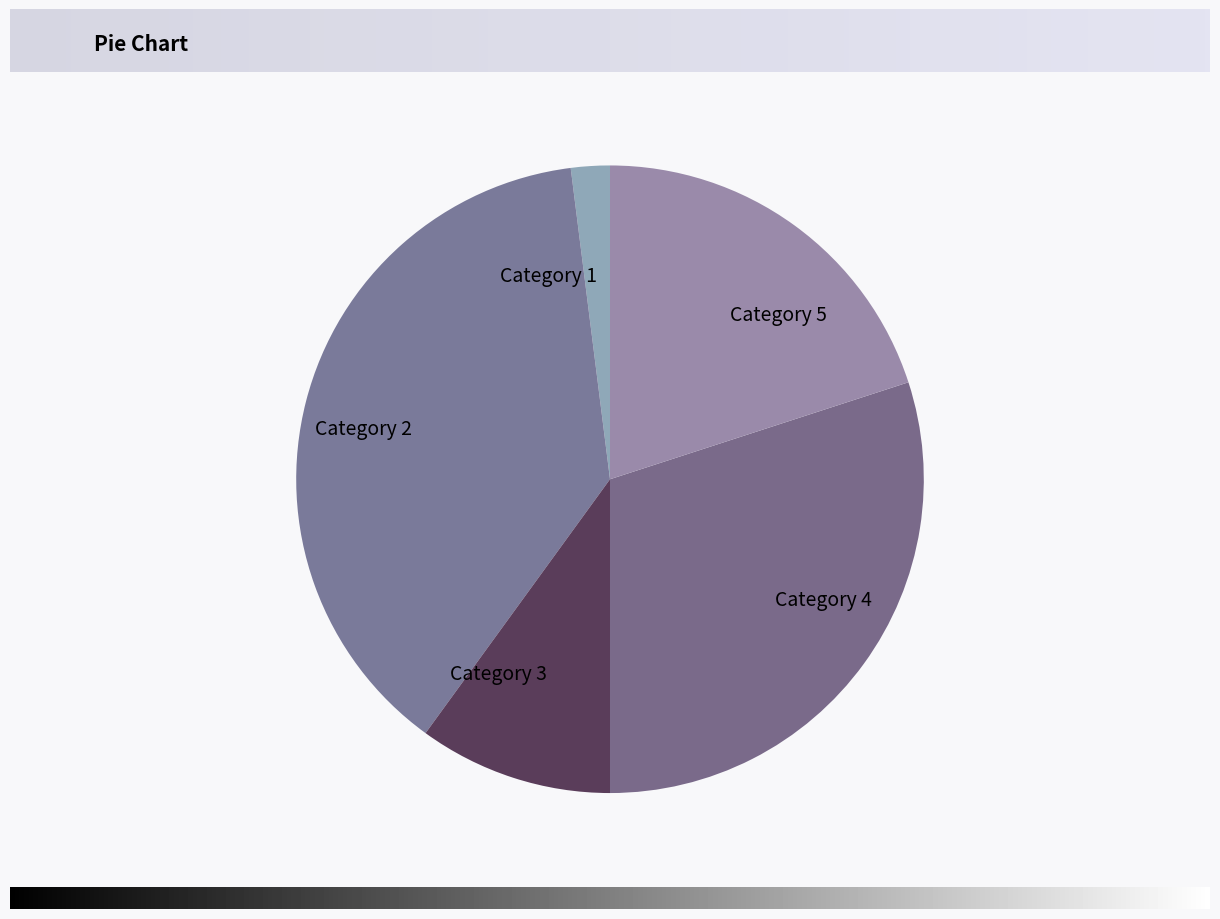

The Category 5 slice represents 15% of the pie. True or false?

False